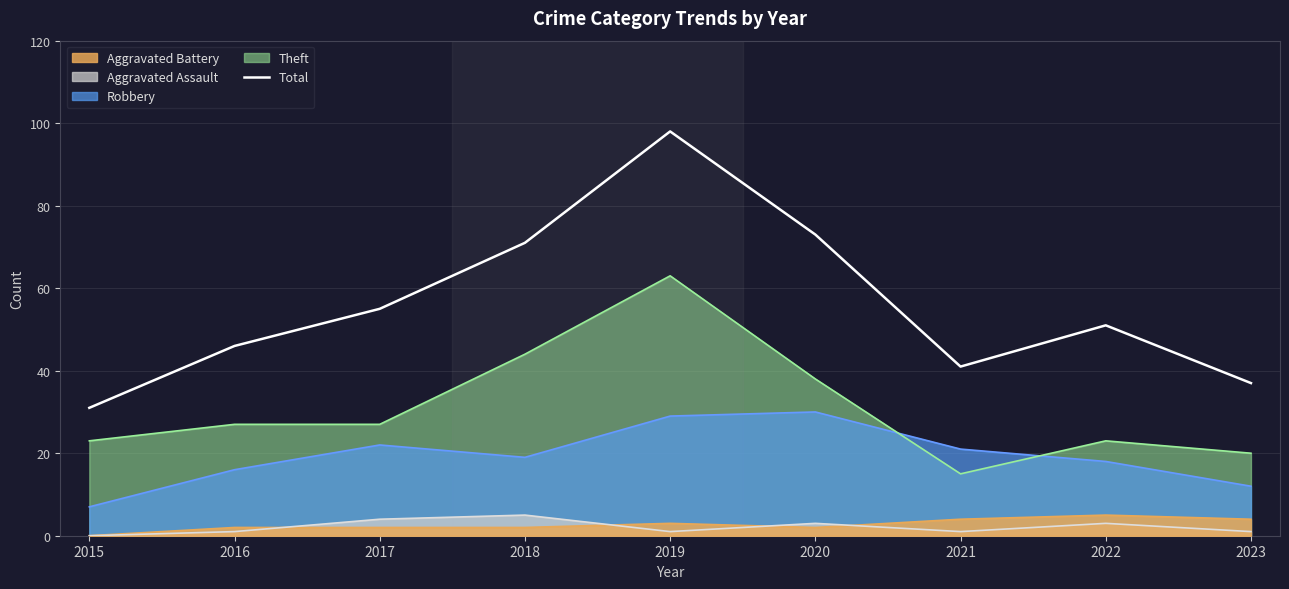

Does the chart have visible grid lines?

Yes